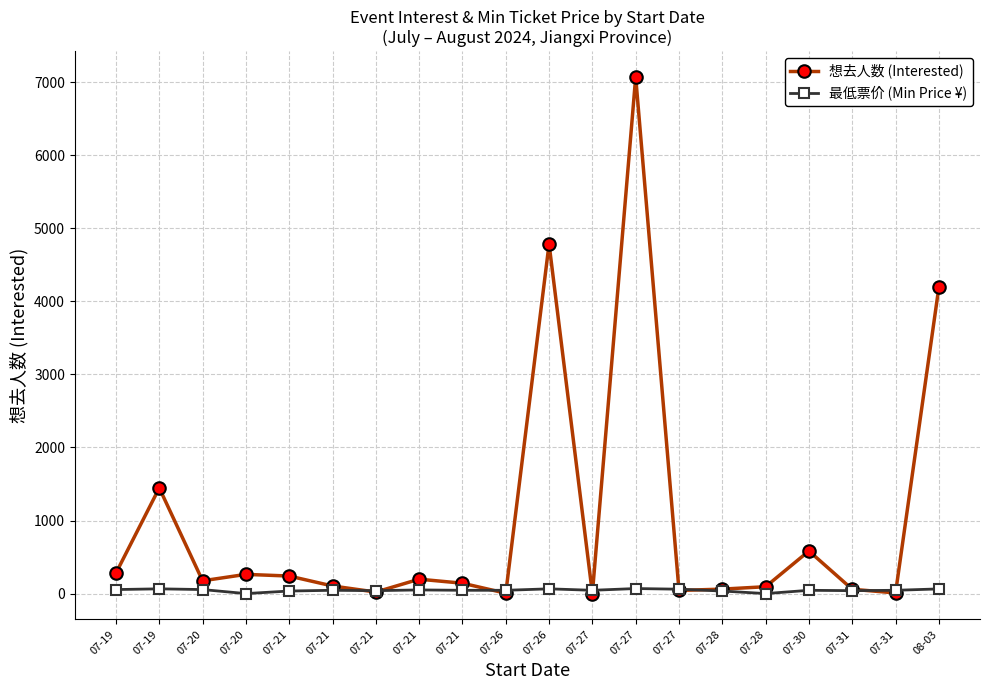

What is the approximate value of 想去人数 (Interested) at 08-03?

4190